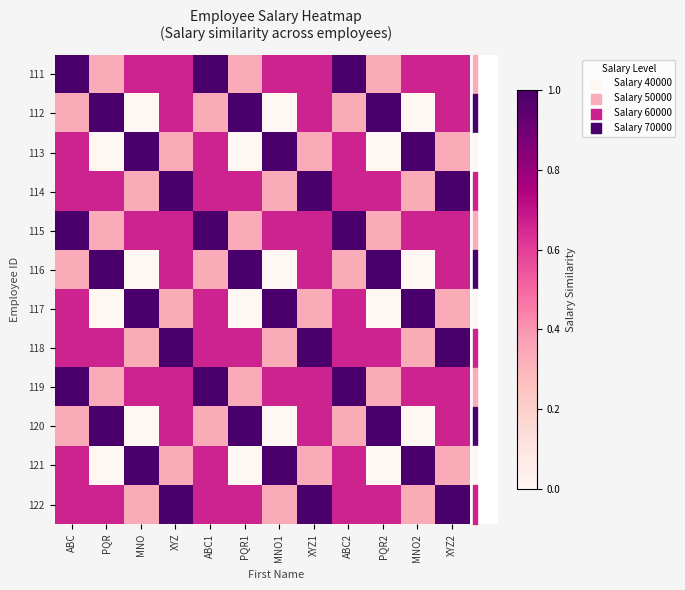

What is the spread (max minus min) of values at MNO2?

1.0